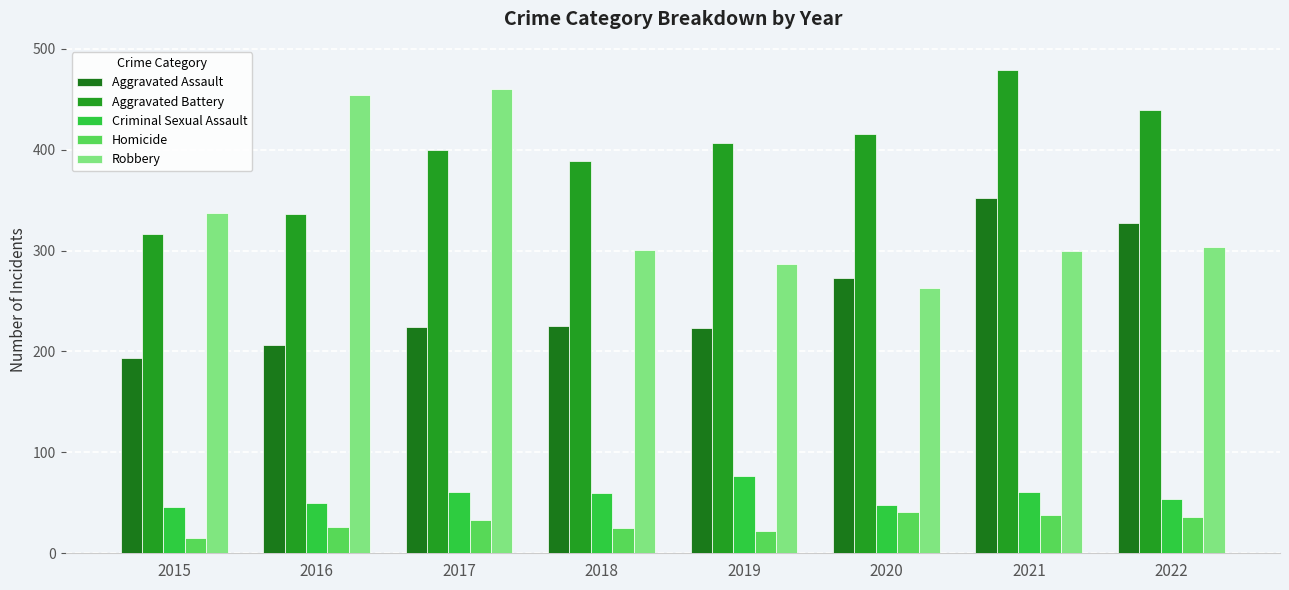

What is the minimum value shown in the chart?

15